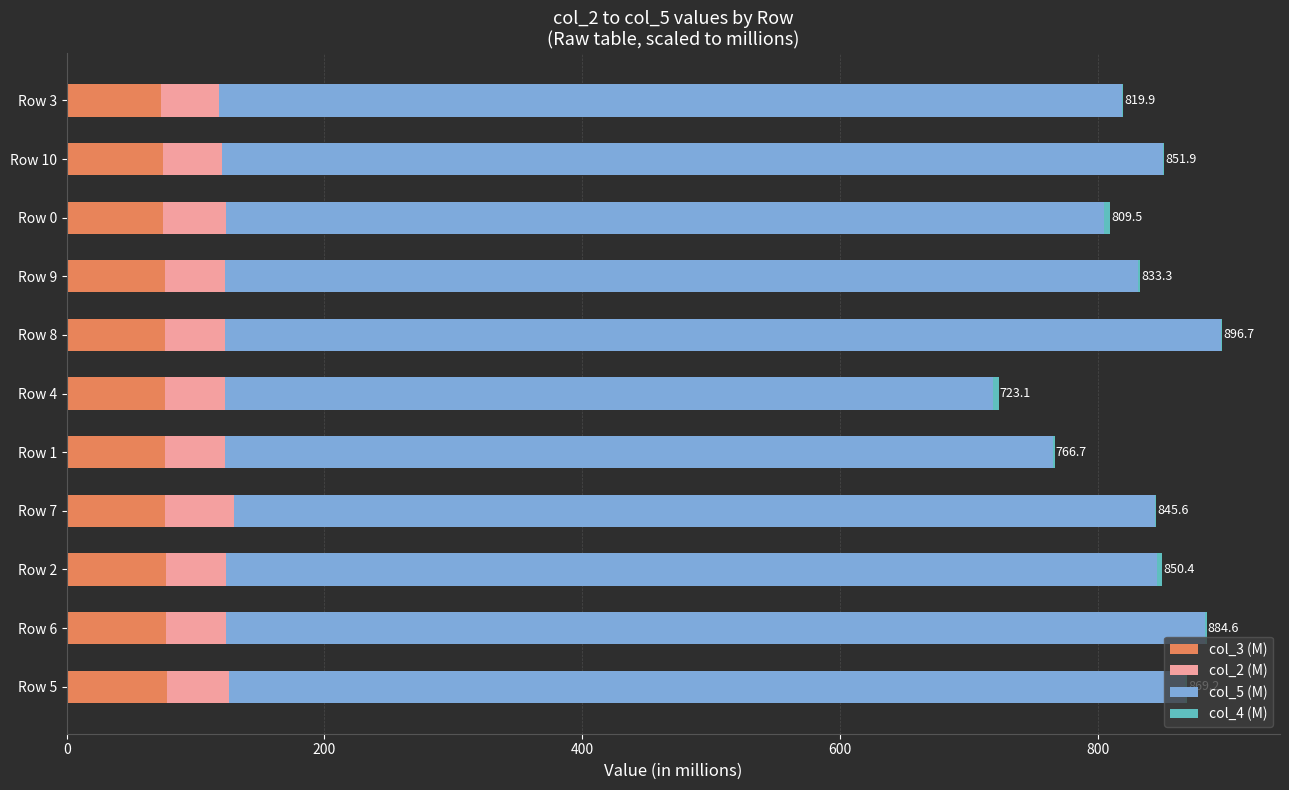

The value of col_3 (M) at Row 8 is 43.1. True or false?

False